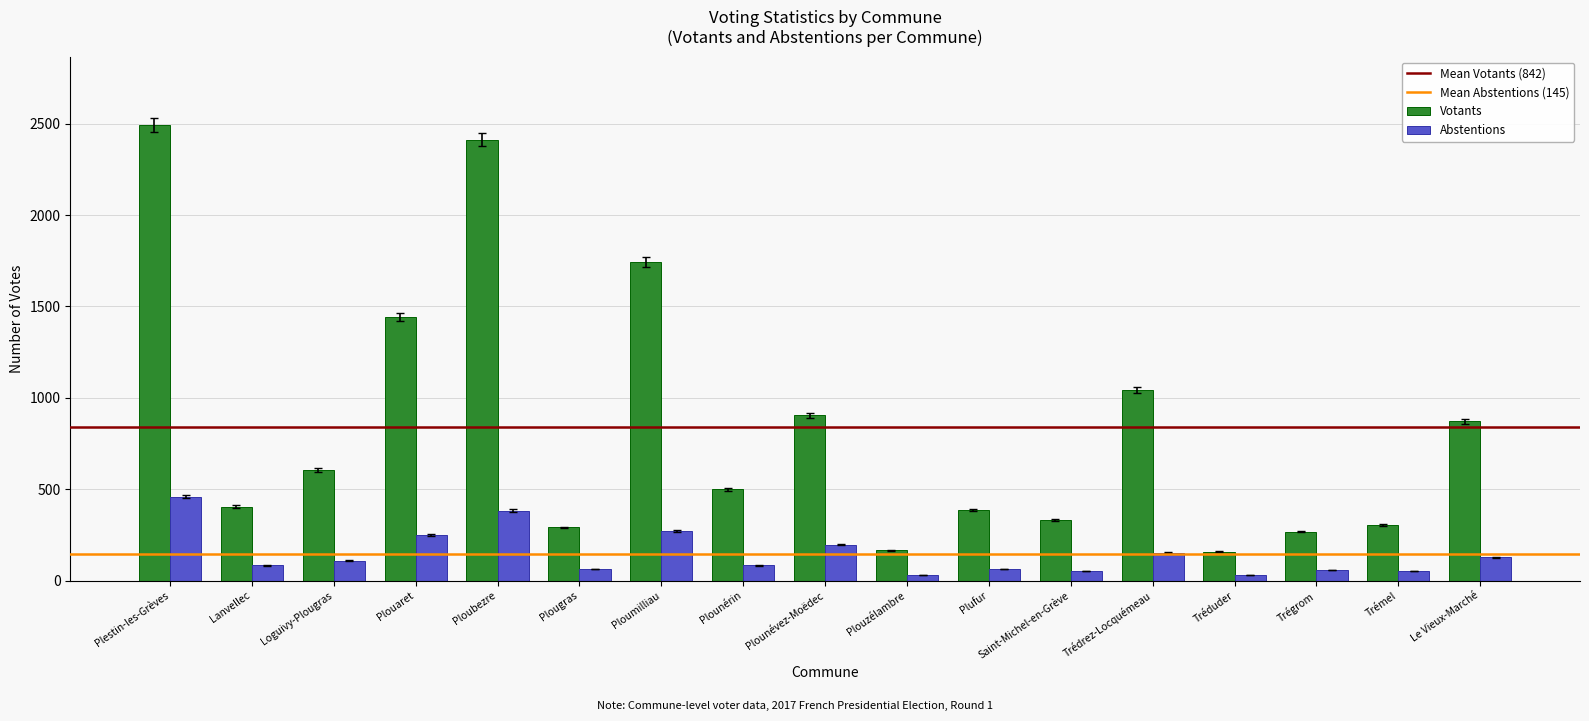

What is the label of the 14th bar from the left?

Tréduder